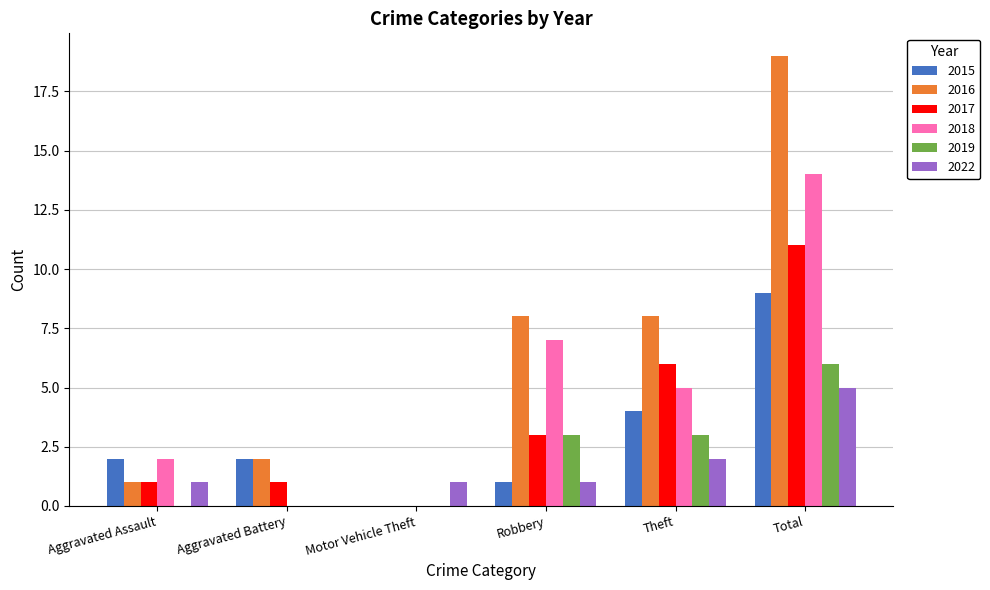

Which series has the largest range (max minus min)?

2016